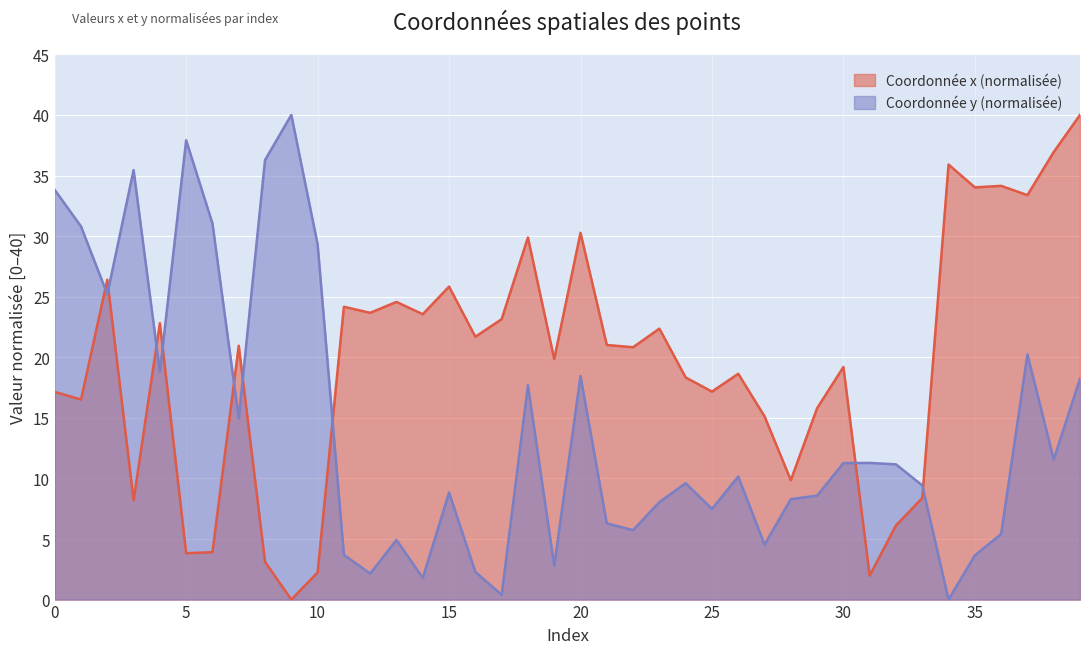

How many lines are shown in the chart?

2